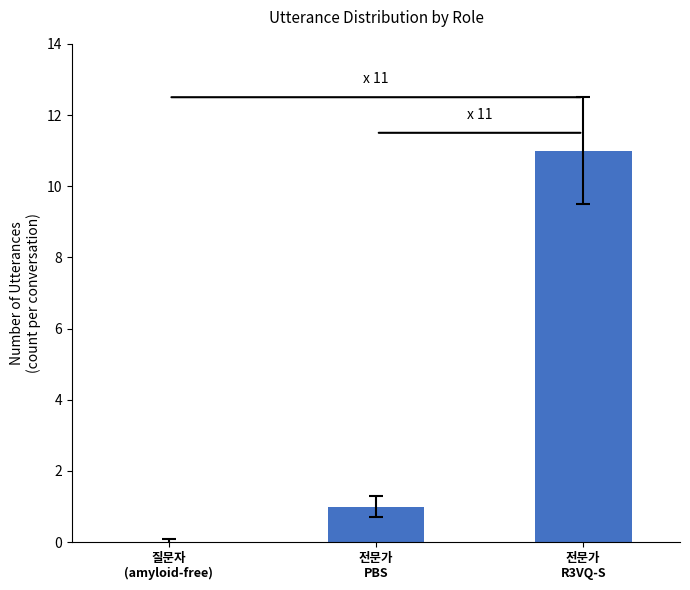

Reading left to right, extract all data points from this chart.

0	1	11